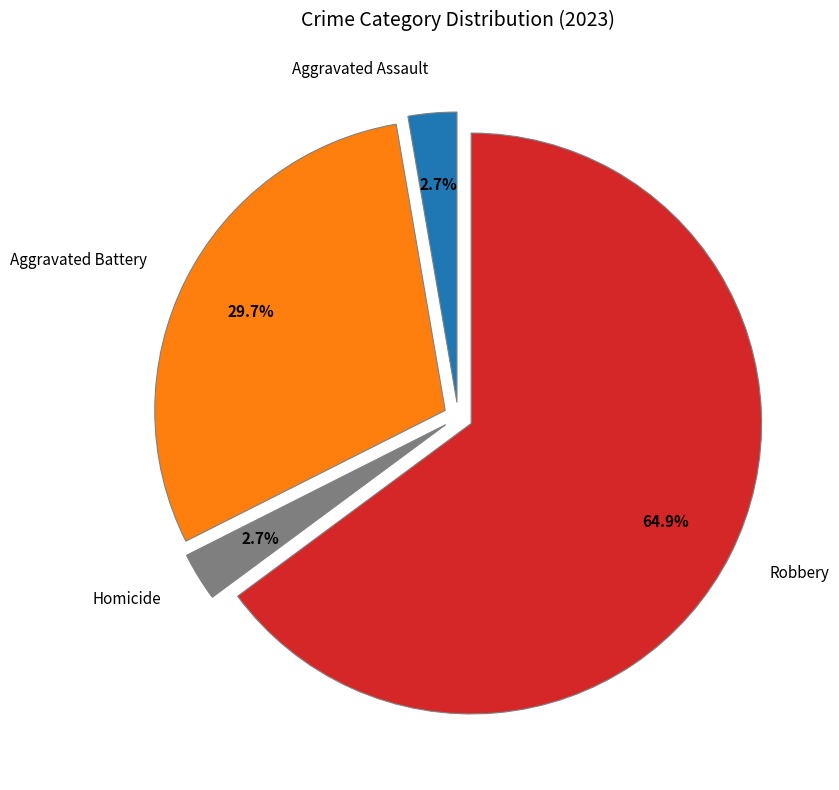

Is Homicide the majority of the pie?

No